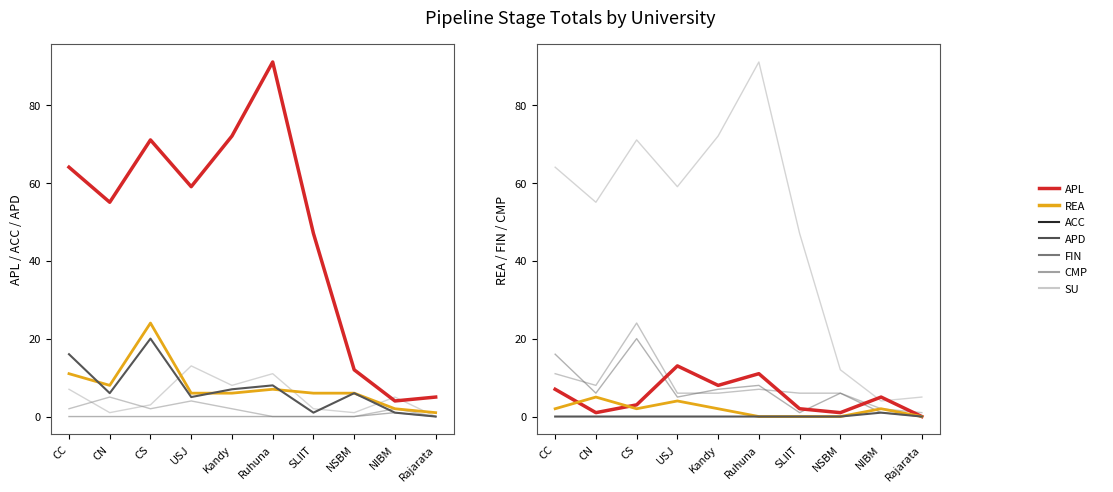

Between CN and USJ, which series saw the biggest shift?

REA